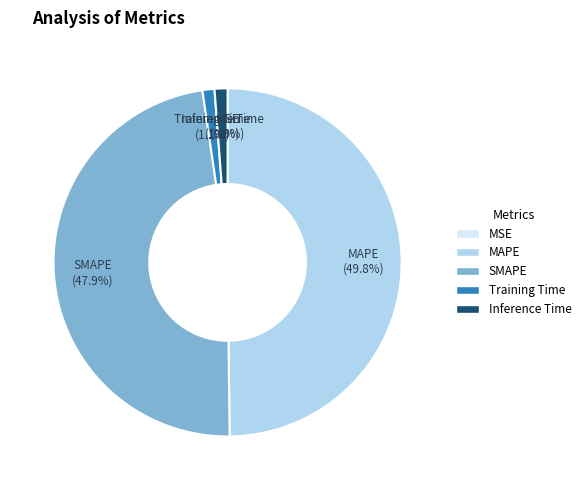

True or false: Inference Time accounts for 1% of the total.

True